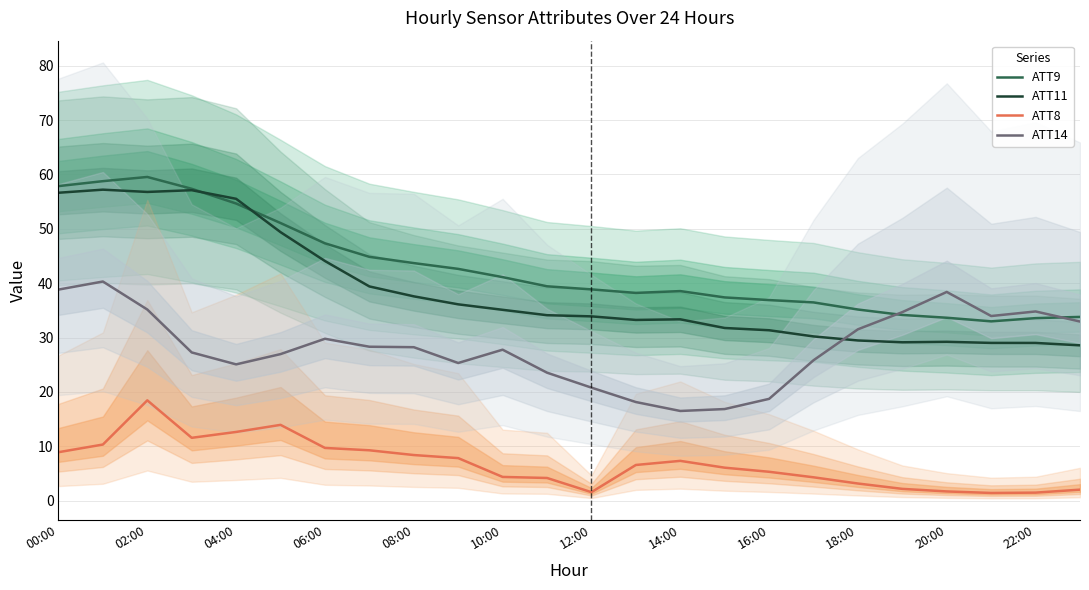

What is the sum of all ATT11 values?

927.1